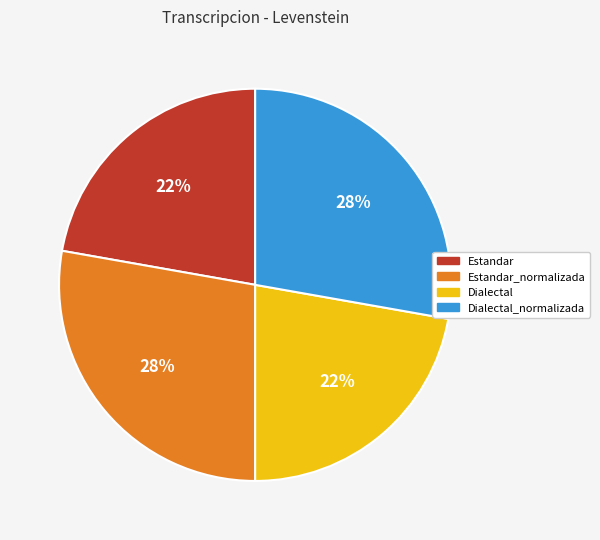

Is the sum of Estandar_normalizada and Dialectal_normalizada greater than half?

Yes